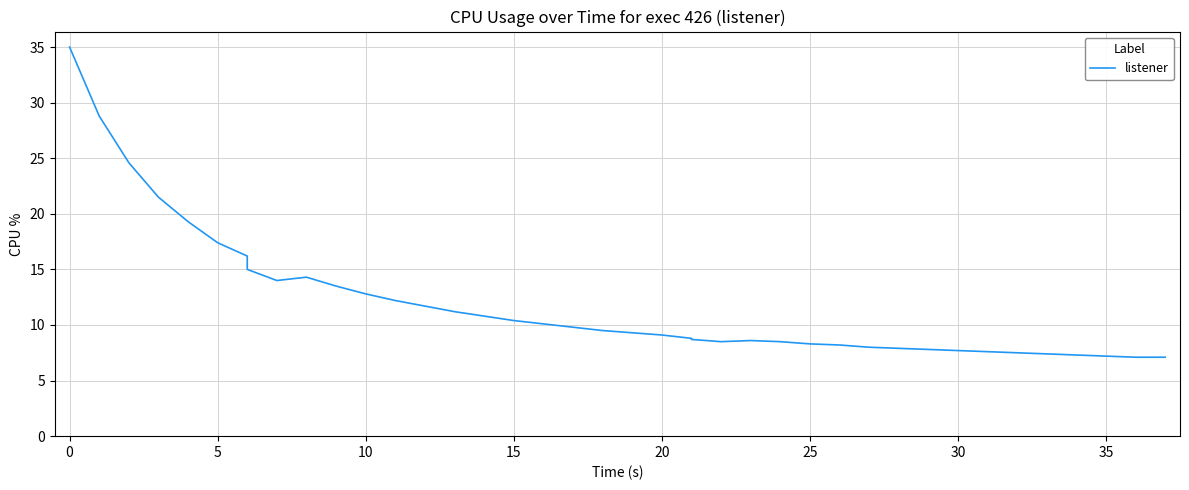

What is the difference between the second highest and minimum values?

21.7